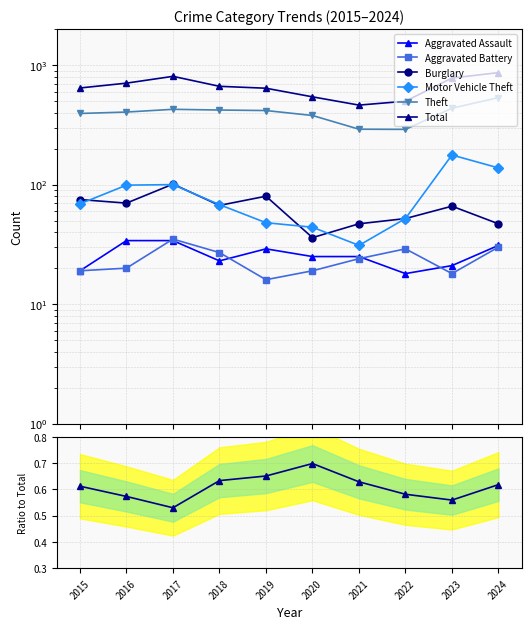

What is the smallest value displayed?

16